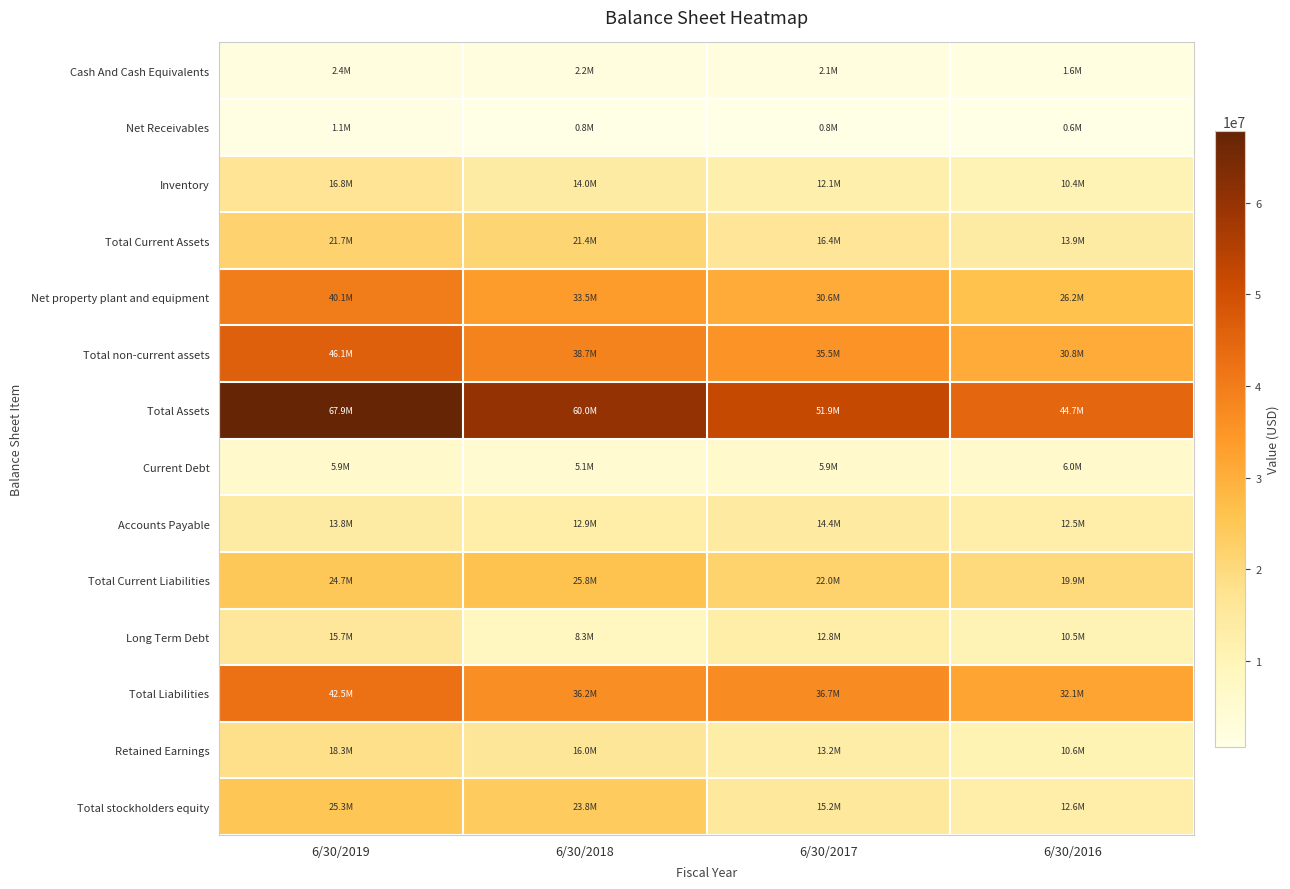

Which series has the largest range (max minus min)?

Total Assets